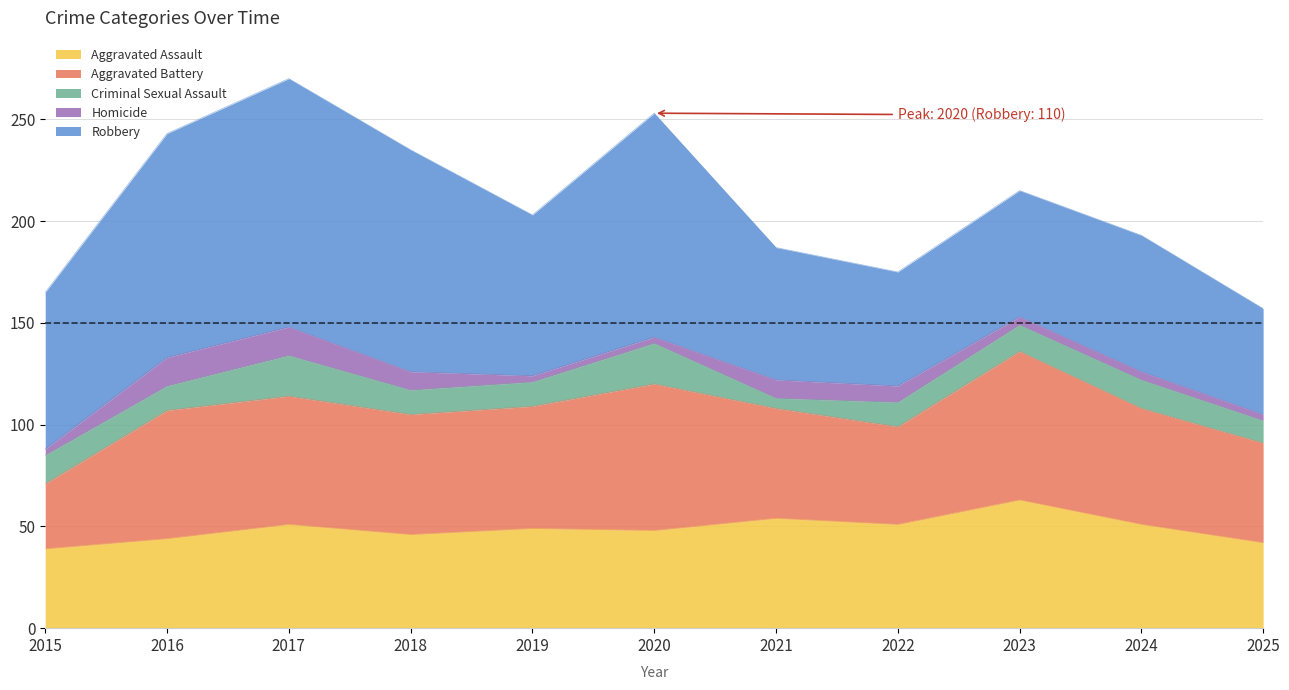

Count the number of categories in the chart.

11